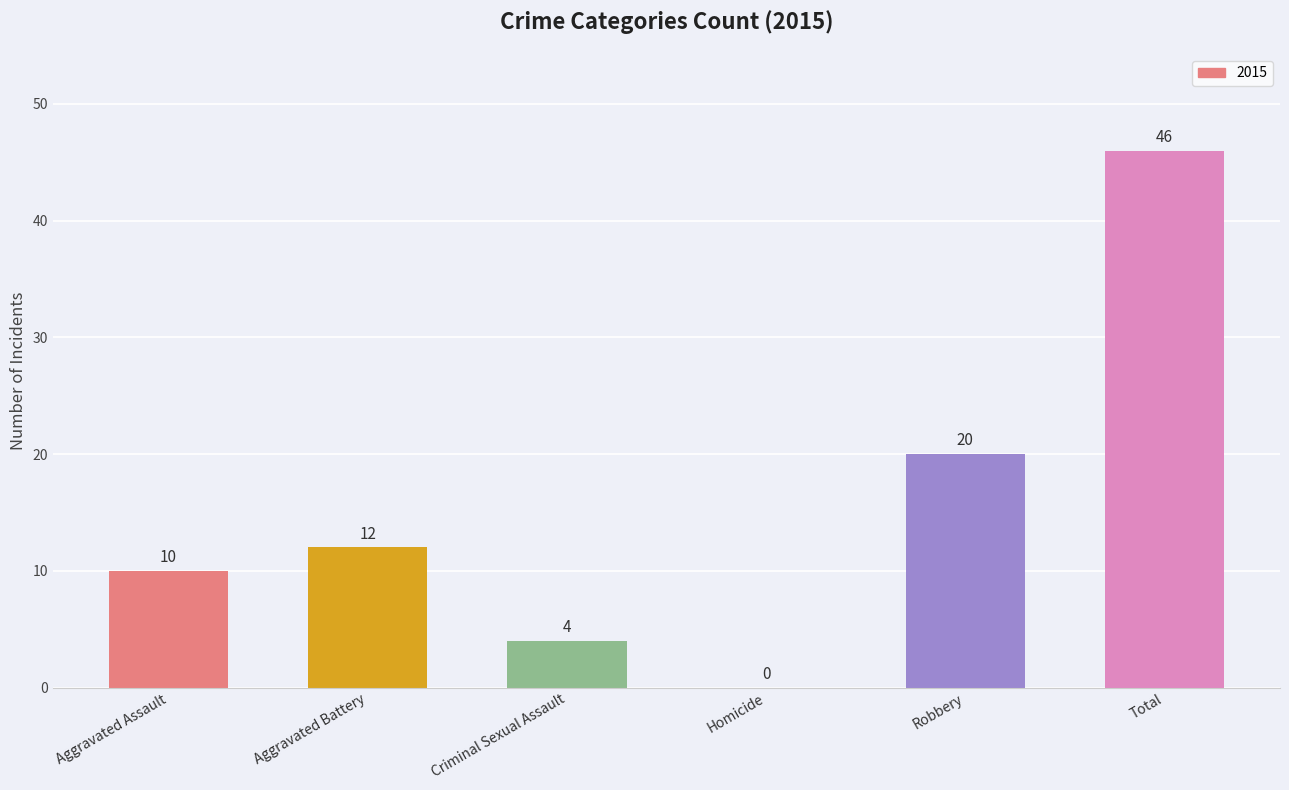

The value at Aggravated Battery is 3. True or false?

False